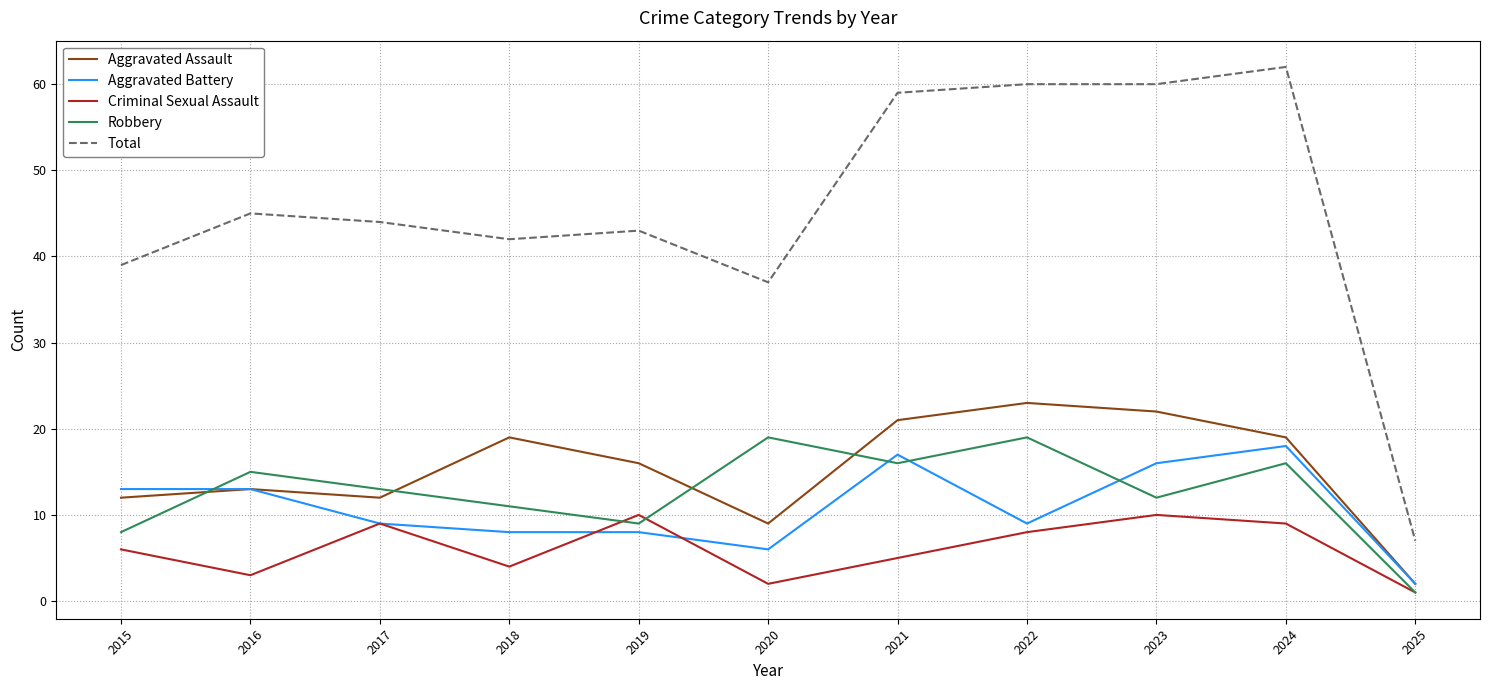

How many interior local peaks does the Robbery series have?

4